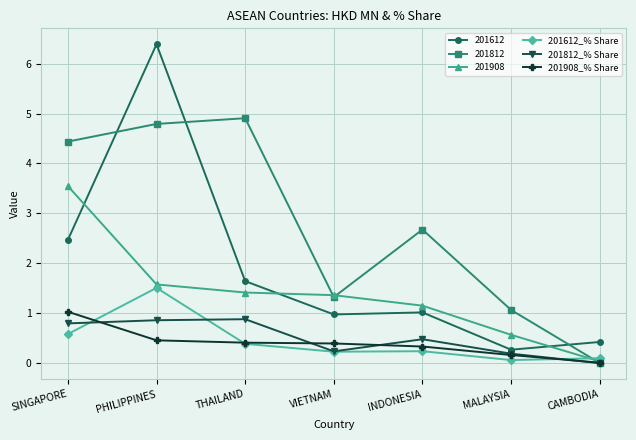

The value of 201812_% Share at INDONESIA is 0.5. True or false?

True